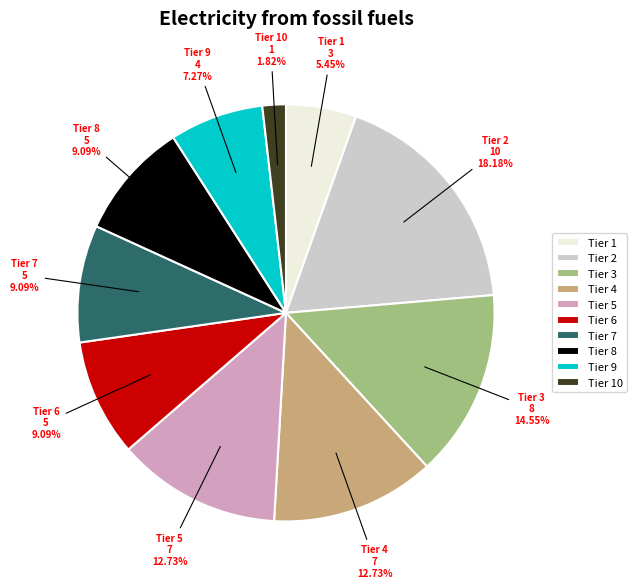

Which slice is the largest?

Tier 2